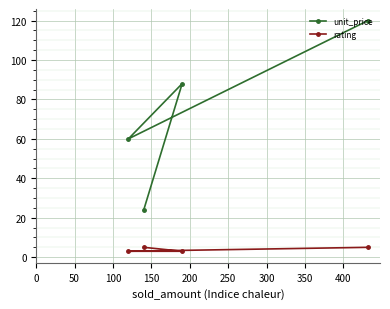

True or false: unit_price and revenue intersect in this chart.

False